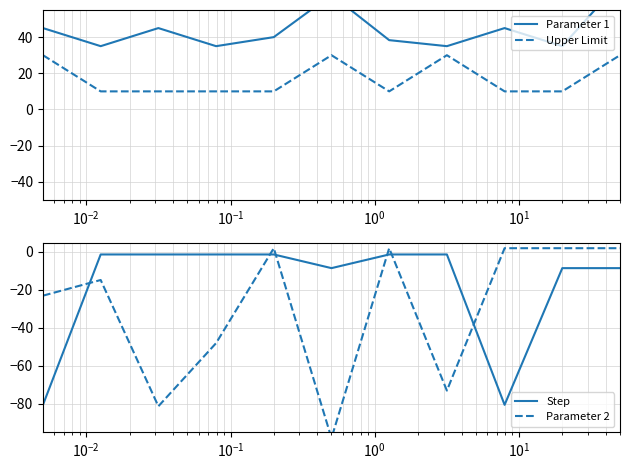

Reading left to right, extract all data points from this chart.

Parameter 1: 45.0	35.0	45.0	35.0	40.0	63.4	38.3	35.0	45.0	35.0	70.5
Upper Limit: 30.0	10.0	10.0	10.0	10.0	30.0	10.0	30.0	10.0	10.0	30.0
Step: -80.5	-1.3	-1.3	-1.3	-1.3	-8.5	-1.3	-1.3	-80.5	-8.5	-8.5
Parameter 2: -23.0	-14.8	-81.2	-48.0	2.0	-98.0	2.0	-73.0	2.0	2.0	2.0